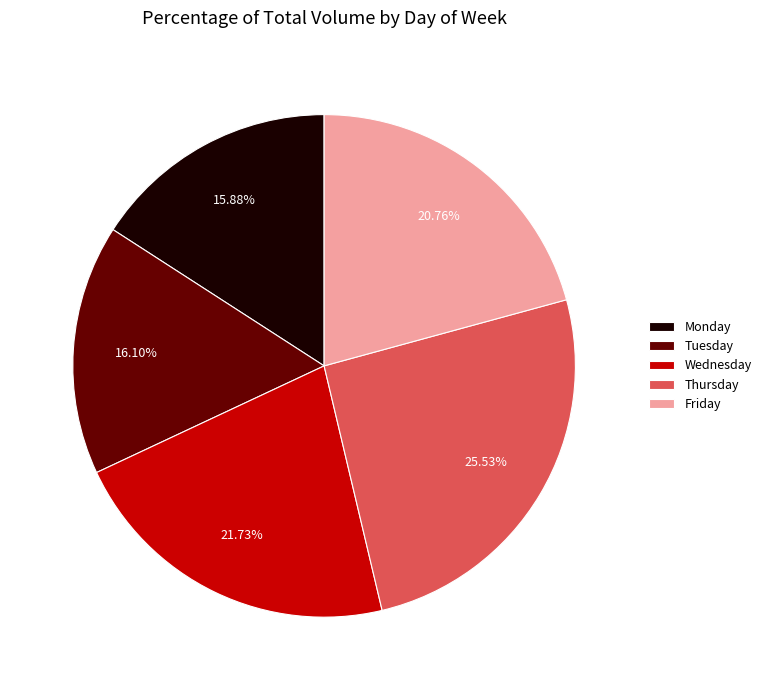

Which slice is the largest?

Thursday